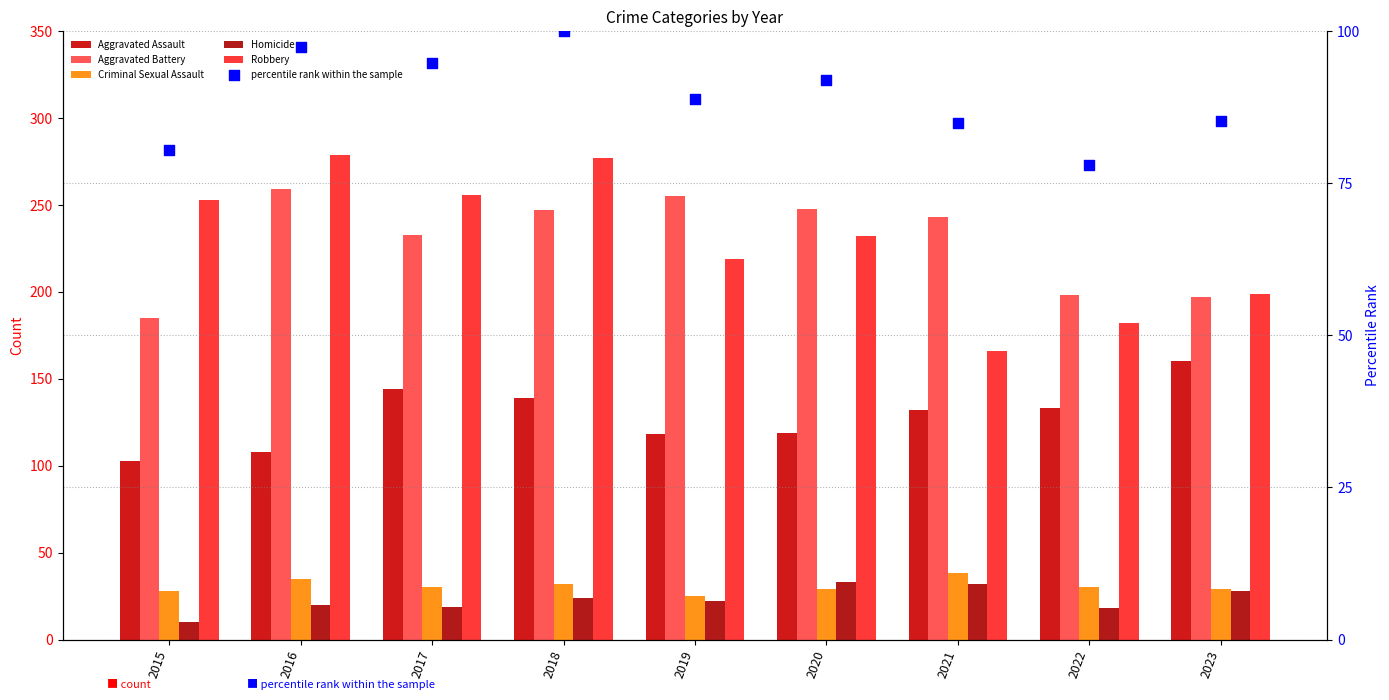

Which series has the largest Y range (max minus min)?

Robbery